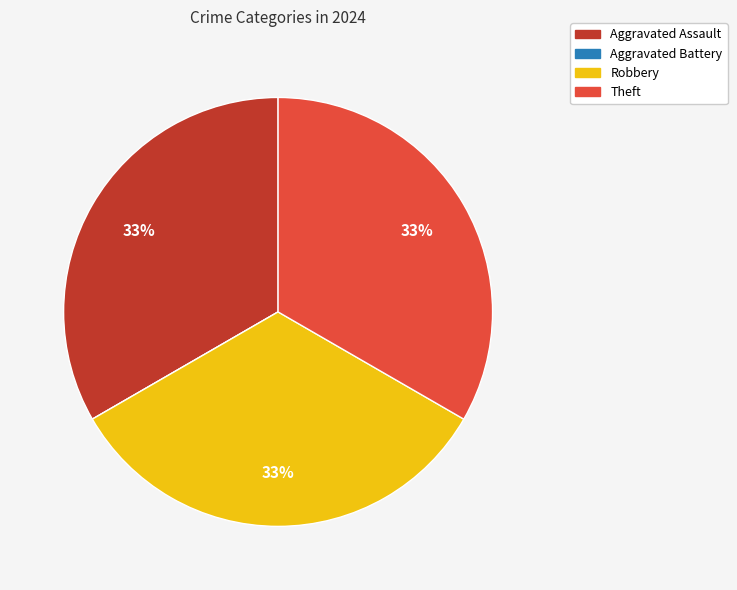

Does Robbery account for over 50% of the chart?

No